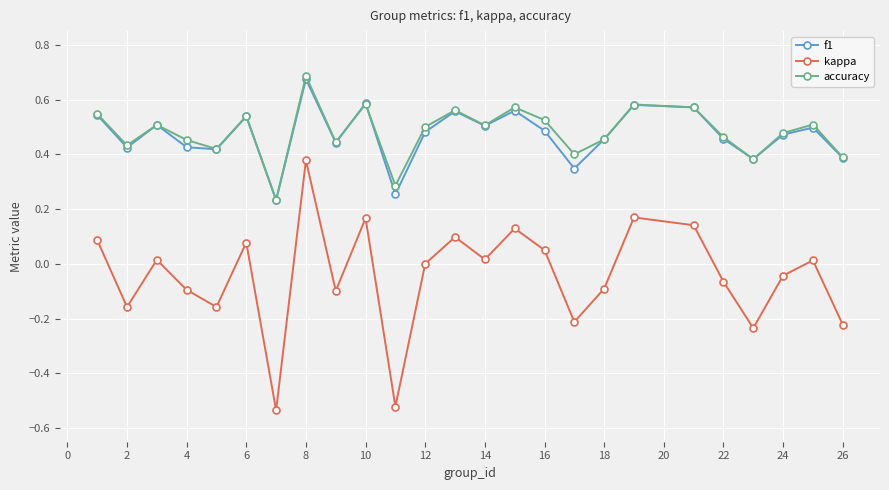

Does the chart display data point markers on the line(s)?

Yes